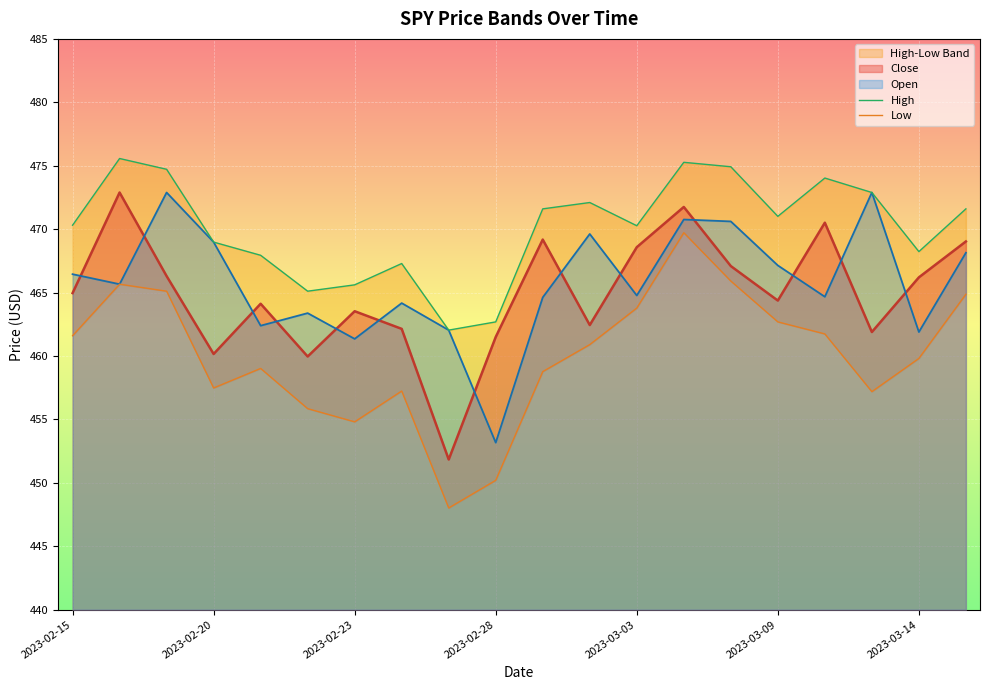

What is the average value of the Low series?

460.0